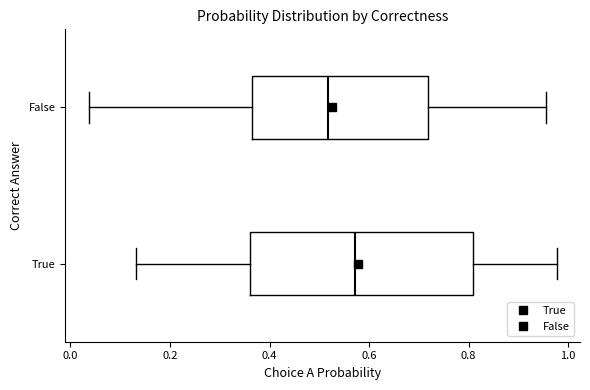

Which box's median line is the furthest to the right?

True